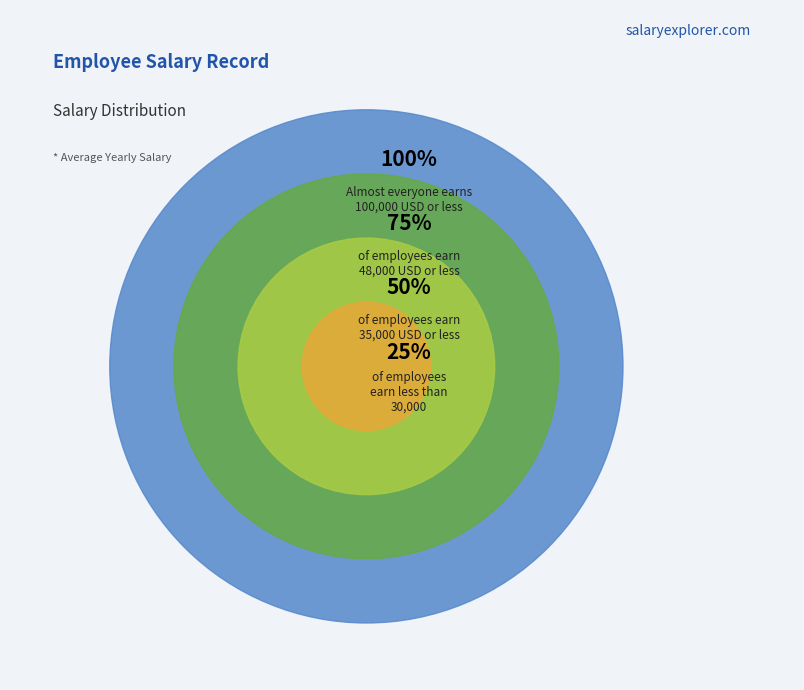

Is there a majority slice in this chart?

No